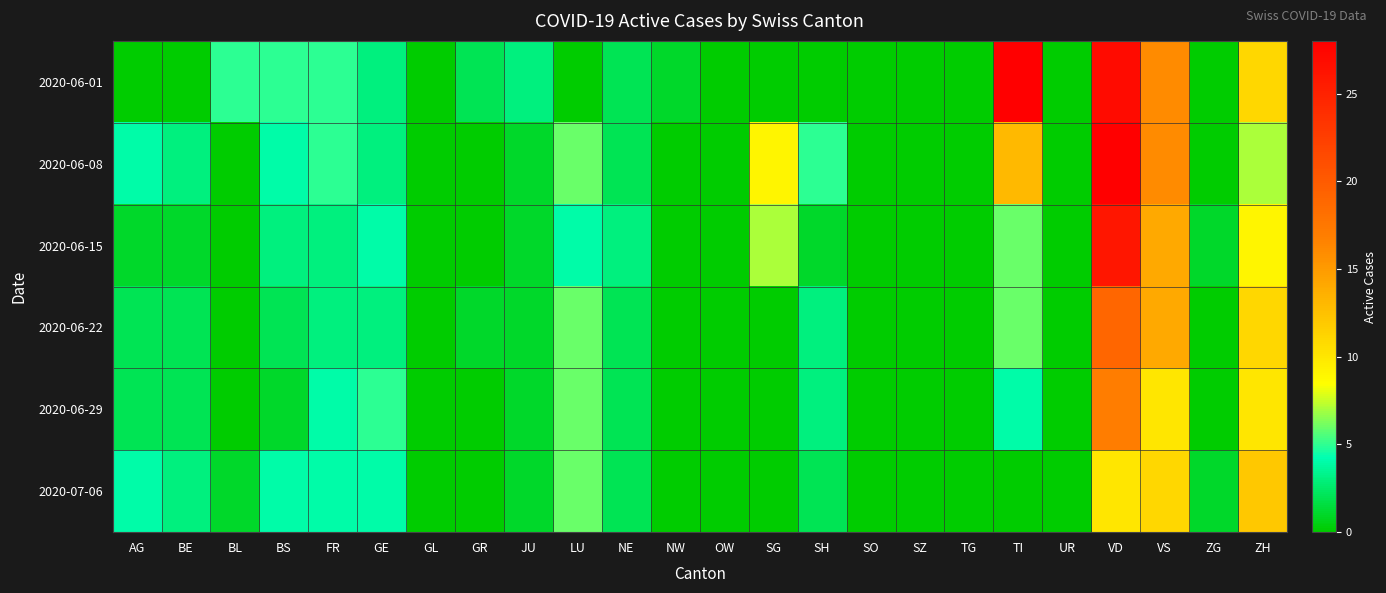

Reading left to right, extract all data points from this chart.

2020-06-01: AG=0	BE=0	BL=5	BS=5	FR=5	GE=3	GL=0	GR=2	JU=3	LU=0	NE=2	NW=1	OW=0	SG=0	SH=0	SO=0	SZ=0	TG=0	TI=28	UR=0	VD=27	VS=16	ZG=0	ZH=11
2020-06-08: AG=4	BE=3	BL=0	BS=4	FR=5	GE=3	GL=0	GR=0	JU=1	LU=6	NE=2	NW=0	OW=0	SG=9	SH=5	SO=0	SZ=0	TG=0	TI=13	UR=0	VD=28	VS=16	ZG=0	ZH=7
2020-06-15: AG=1	BE=1	BL=0	BS=3	FR=3	GE=4	GL=0	GR=0	JU=1	LU=4	NE=3	NW=0	OW=0	SG=7	SH=1	SO=0	SZ=0	TG=0	TI=6	UR=0	VD=26	VS=14	ZG=1	ZH=9
2020-06-22: AG=2	BE=2	BL=0	BS=2	FR=3	GE=3	GL=0	GR=1	JU=1	LU=6	NE=2	NW=0	OW=0	SG=0	SH=3	SO=0	SZ=0	TG=0	TI=6	UR=0	VD=19	VS=14	ZG=0	ZH=11
2020-06-29: AG=2	BE=2	BL=0	BS=1	FR=4	GE=5	GL=0	GR=0	JU=1	LU=6	NE=2	NW=0	OW=0	SG=0	SH=3	SO=0	SZ=0	TG=0	TI=4	UR=0	VD=17	VS=10	ZG=0	ZH=10
2020-07-06: AG=4	BE=3	BL=1	BS=4	FR=4	GE=4	GL=0	GR=0	JU=1	LU=6	NE=2	NW=0	OW=0	SG=0	SH=2	SO=0	SZ=0	TG=0	TI=0	UR=0	VD=10	VS=11	ZG=1	ZH=12